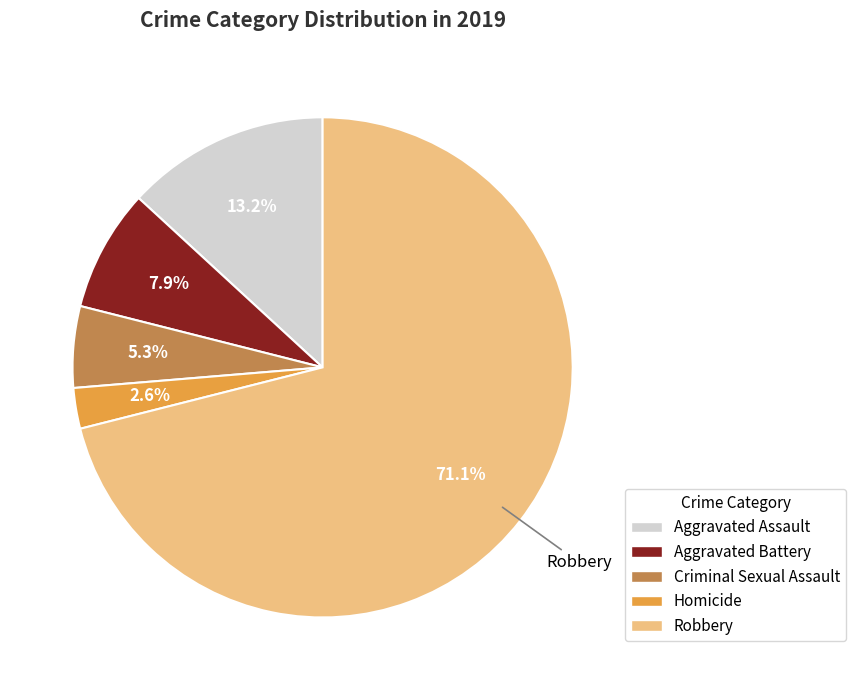

Rank the categories by value from highest to lowest.

Robbery, Aggravated Assault, Aggravated Battery, Criminal Sexual Assault, Homicide